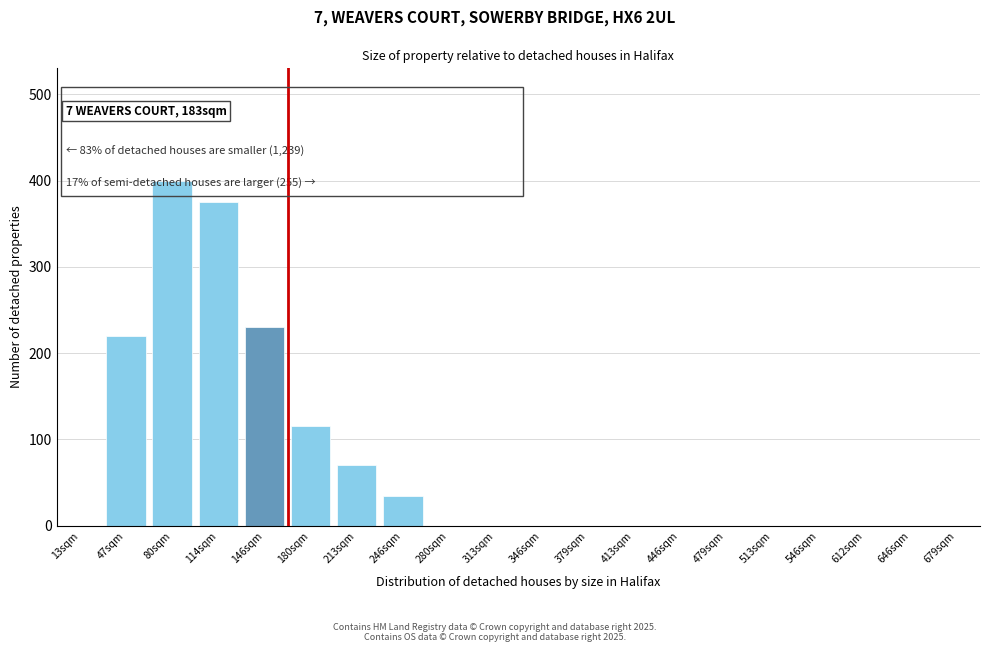

True or false: the data shows 352 at 146sqm.

False